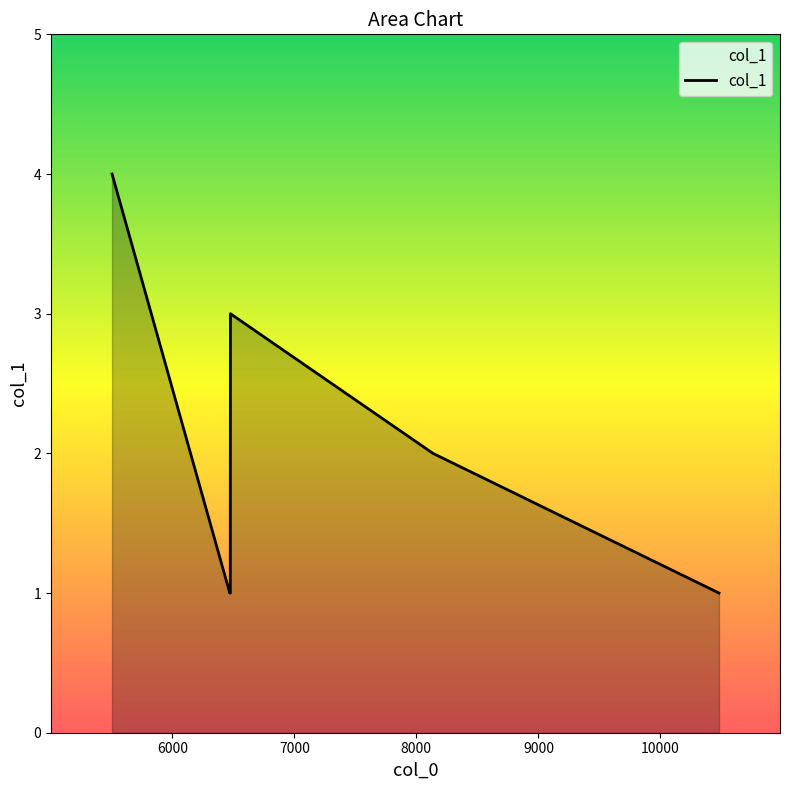

What is the maximum value shown in the chart?

4